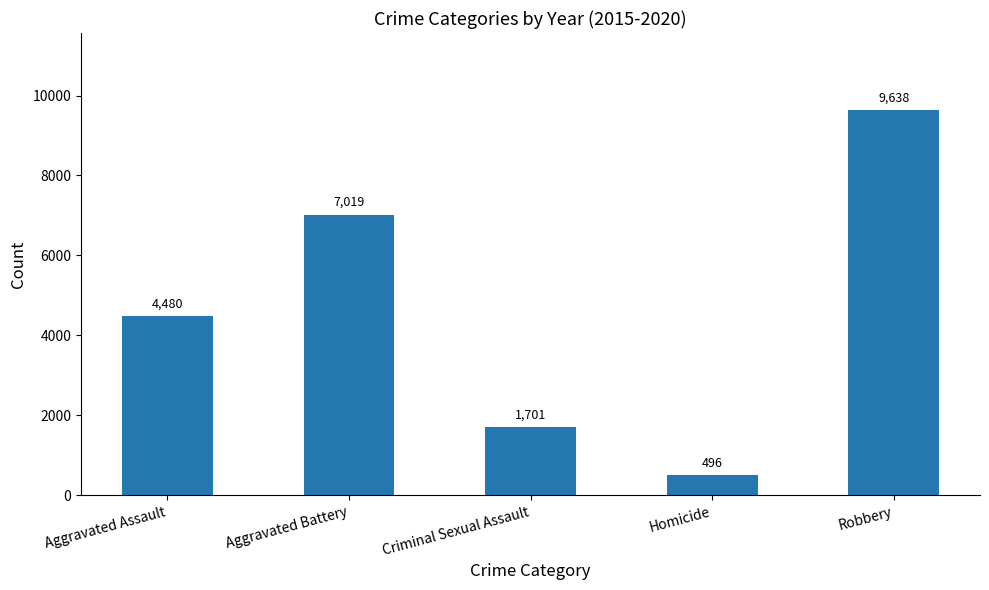

Reading left to right, what are all the values shown in this chart?

4480	7019	1701	496	9638